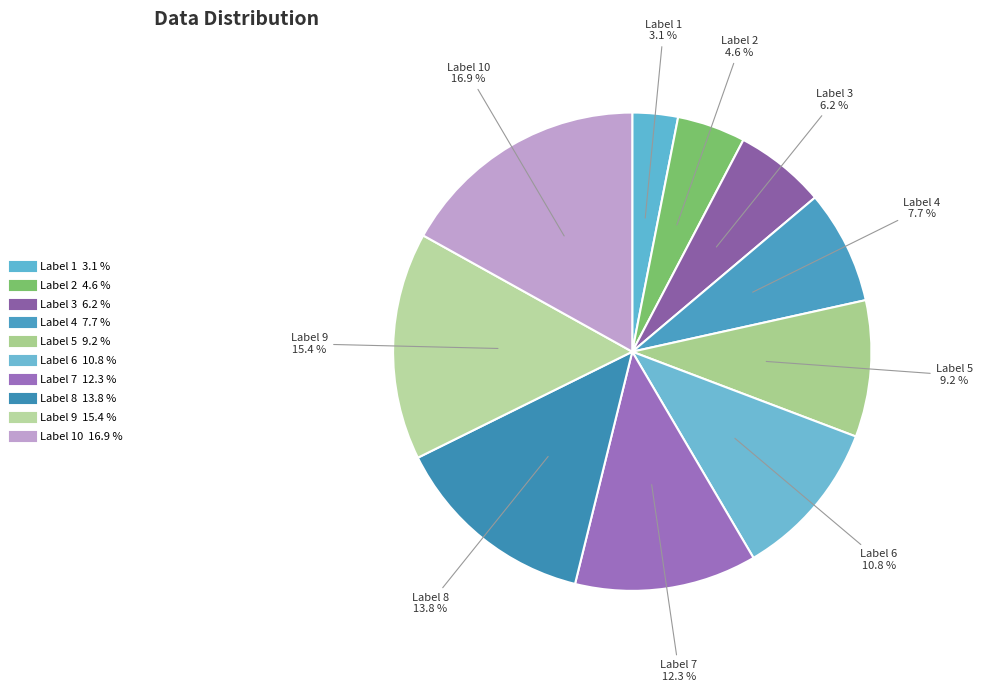

Which slice is the smallest?

1